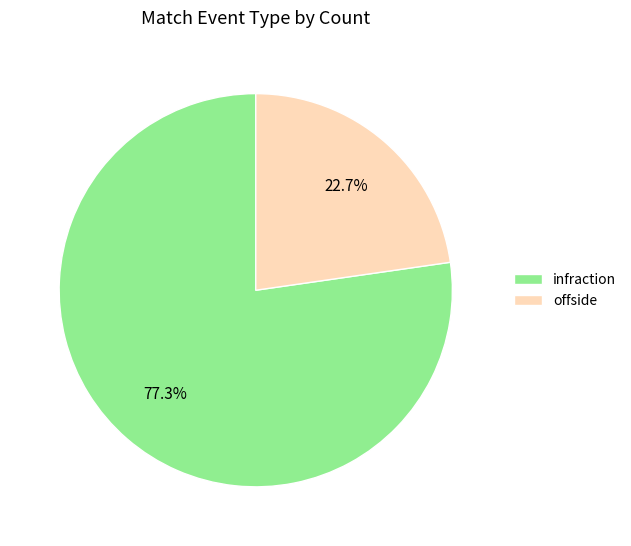

To the nearest percent, what percentage of the pie is offside?

23%